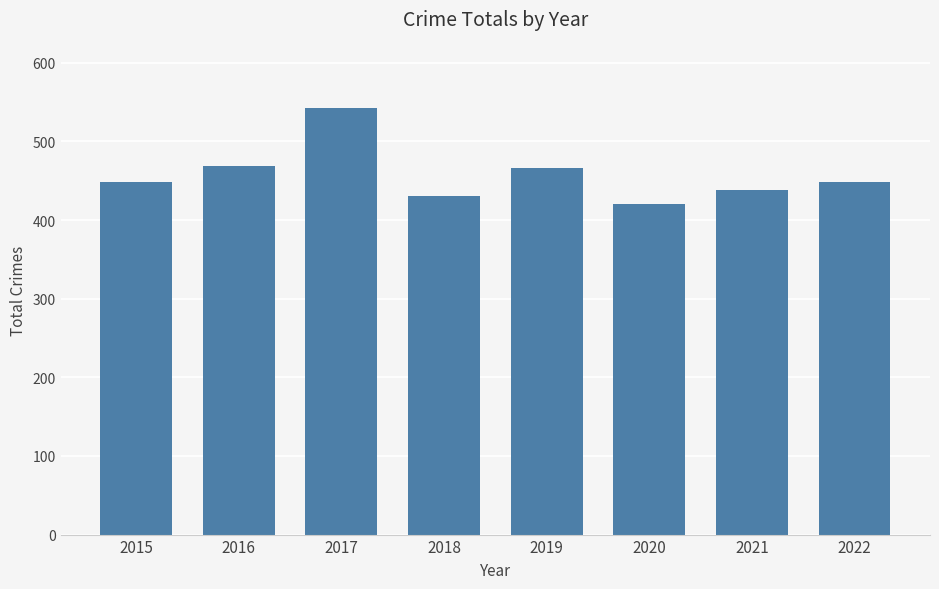

What is the difference between the maximum and minimum values?

122